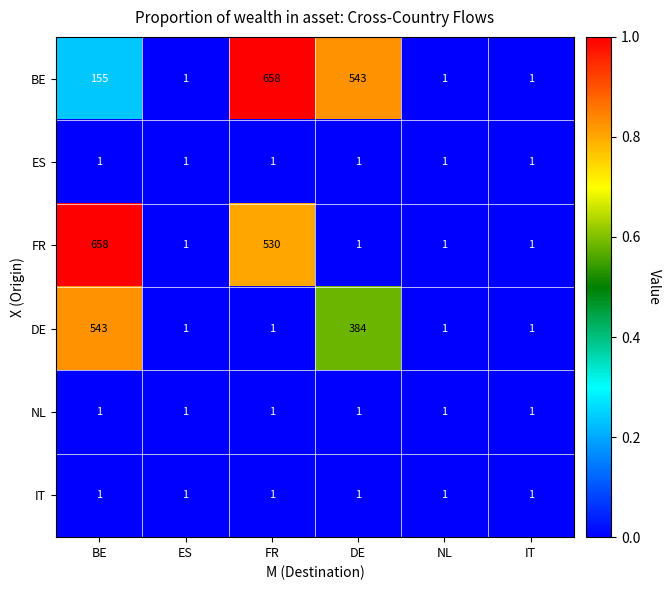

What is the maximum value shown in the chart?

658